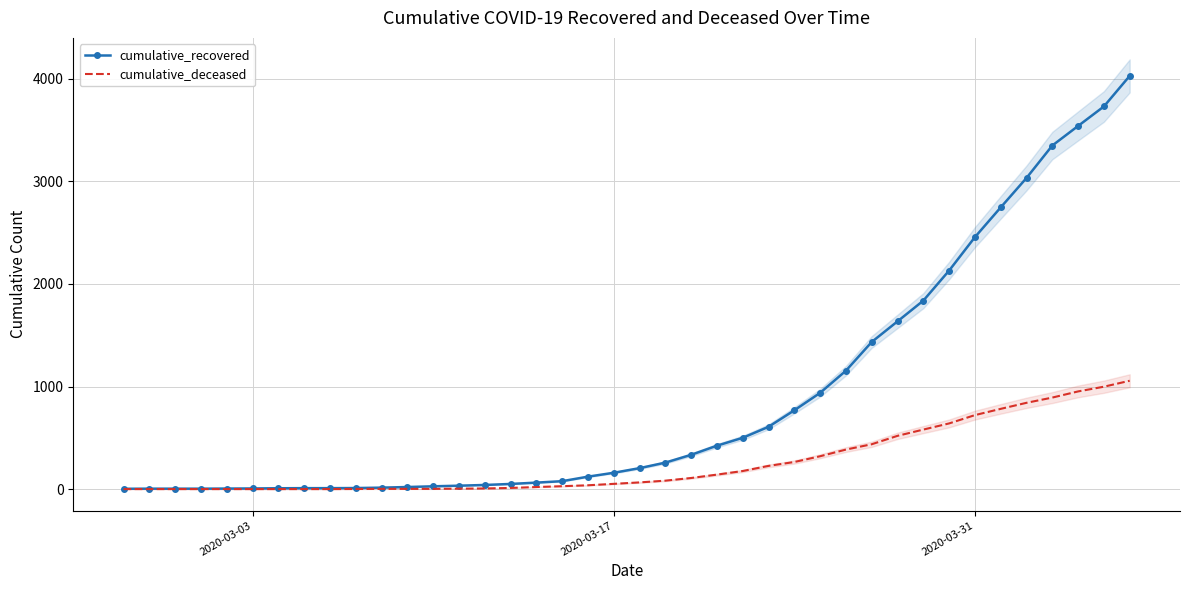

Reading right to left, list all the values displayed in this chart.

cumulative_recovered: 4028	3730	3540	3349	3033	2746	2456	2130	1837	1635	1434	1154	938	768	607	500	423	334	258	204	159	121	77	63	50	40	33	27	20	14	10	9	9	8	6	5	4	4	4	3
cumulative_deceased: 1056	998	952	892	841	782	721	640	580	519	437	385	320	264	226	176	141	108	82	65	51	37	28	20	11	6	4	2	2	2	1	0	0	0	0	0	0	0	0	0